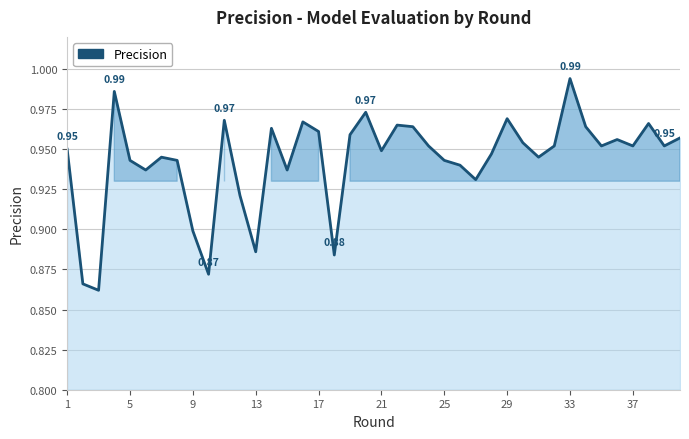

Reading left to right, list all the values displayed in this chart.

0.9	0.9	0.9	1.0	0.9	0.9	0.9	0.9	0.9	0.9	1.0	0.9	0.9	1.0	0.9	1.0	1.0	0.9	1.0	1.0	0.9	1.0	1.0	1.0	0.9	0.9	0.9	0.9	1.0	1.0	0.9	1.0	1.0	1.0	1.0	1.0	1.0	1.0	1.0	1.0